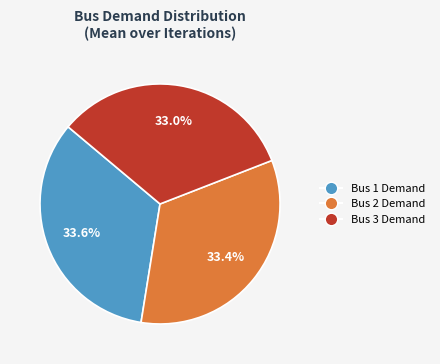

Is there a majority slice in this chart?

No